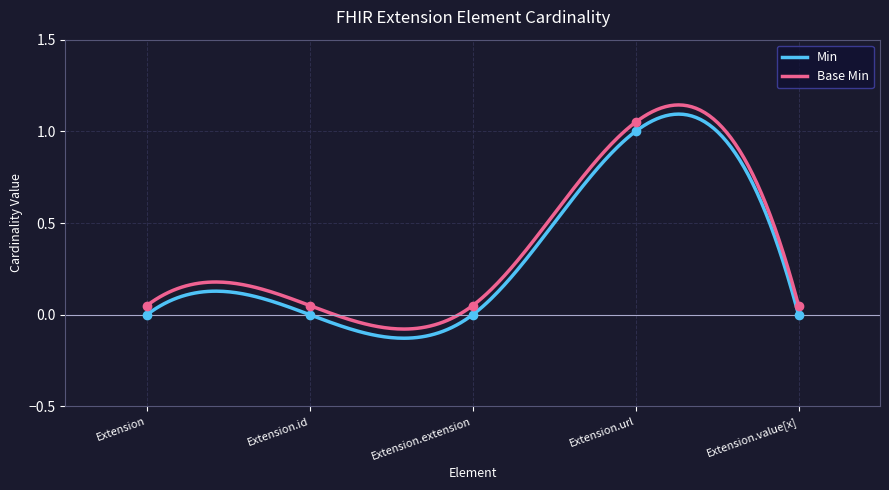

True or false: Base Min and Min intersect in this chart.

False